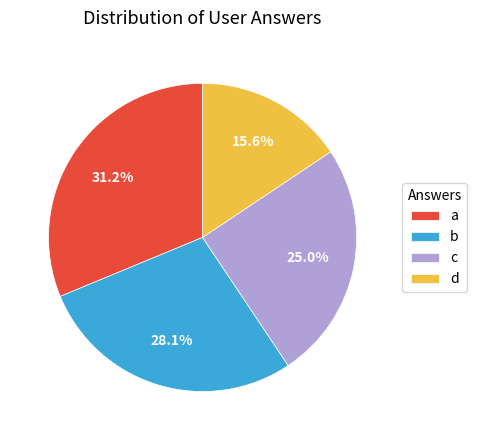

Is a the majority of the pie?

No